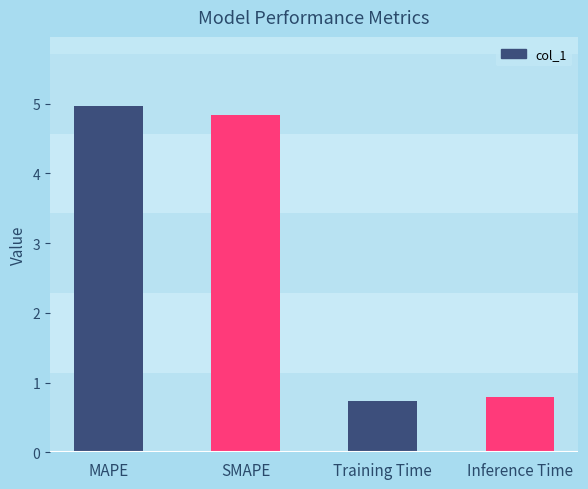

Between MAPE and SMAPE, which is larger?

MAPE